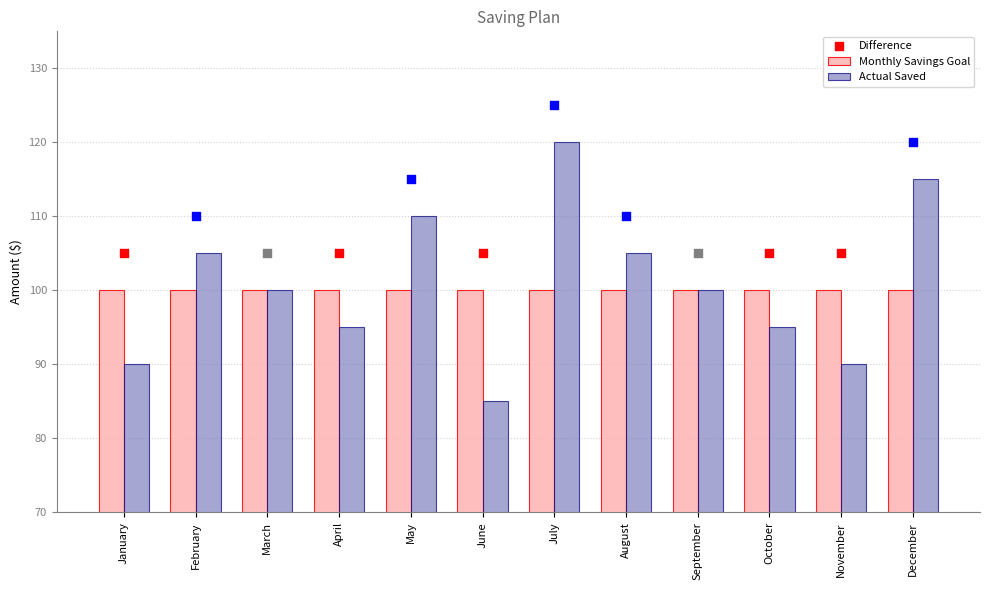

Is the value of Actual Saved at October greater than the value of Monthly Savings Goal at August?

No